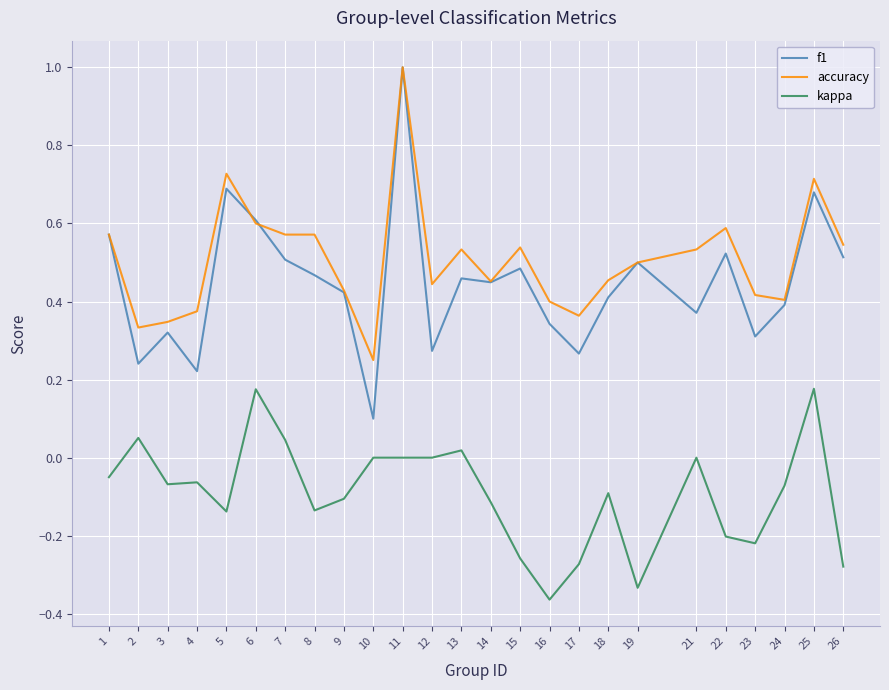

The kappa series shows -0.1 at 1. True or false?

True